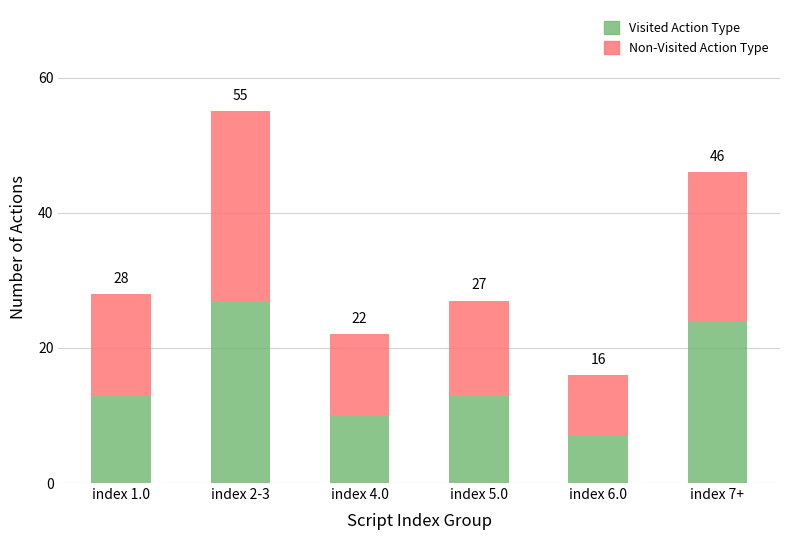

What is the value of the Visited Action Type bar at the 1st from the left?

13